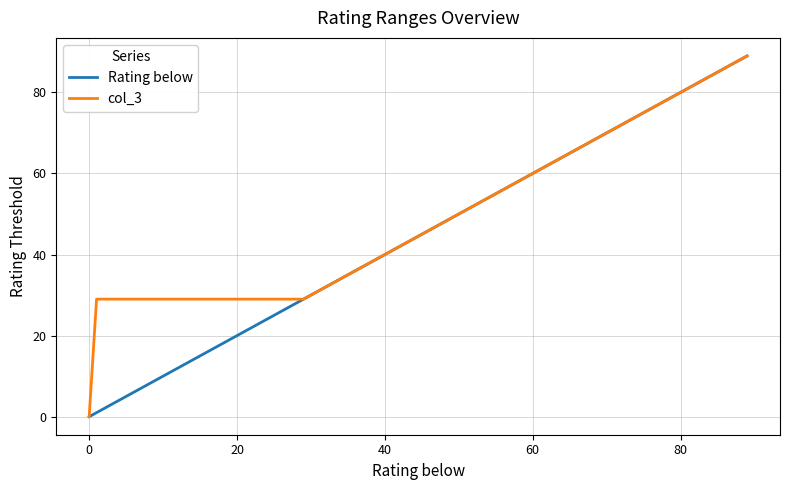

What is the maximum value for col_3?

89